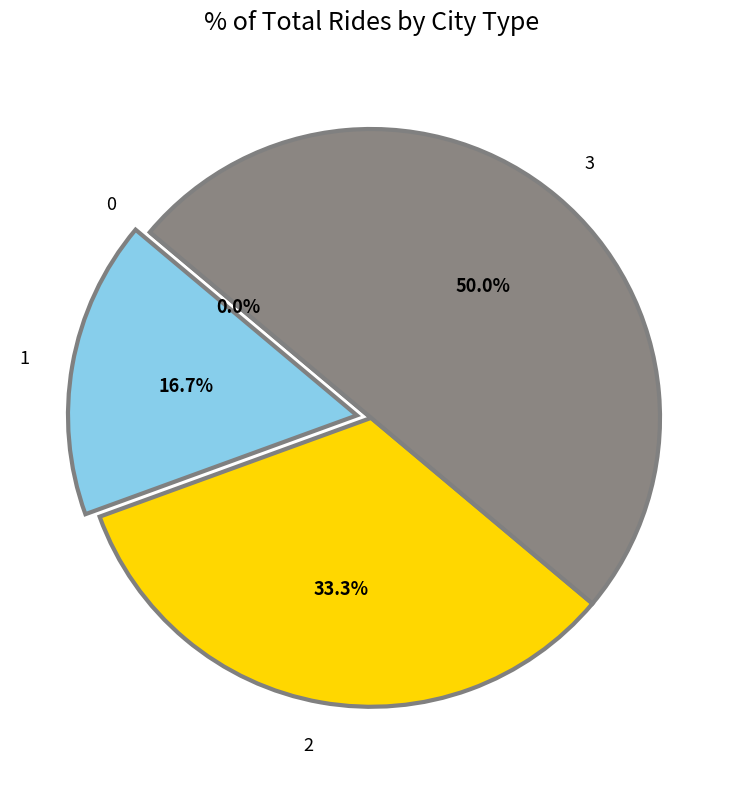

The 0 slice represents 0% of the pie. True or false?

True